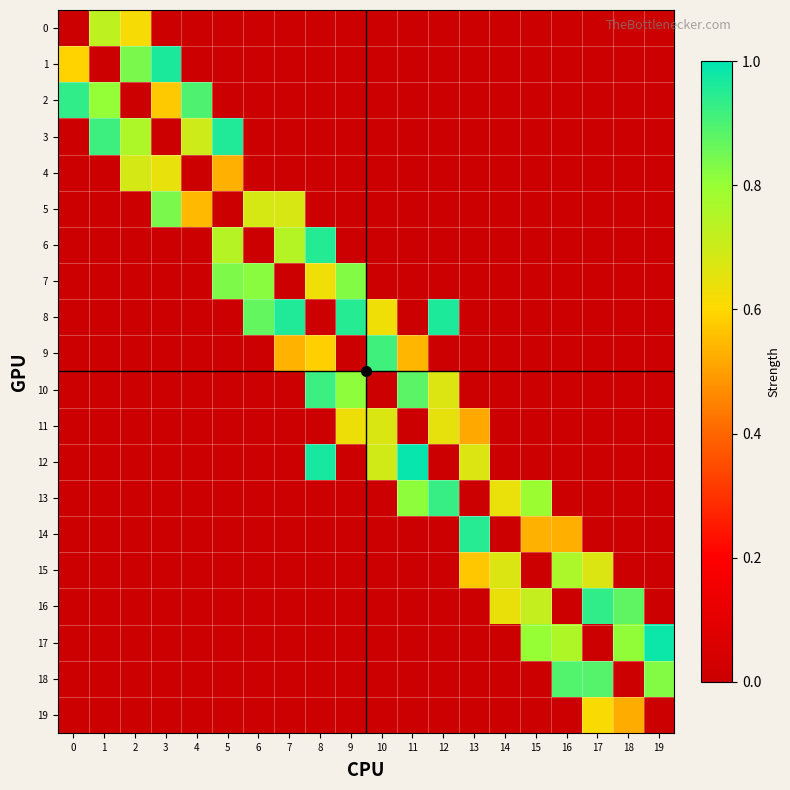

Count the number of data series in this chart.

20